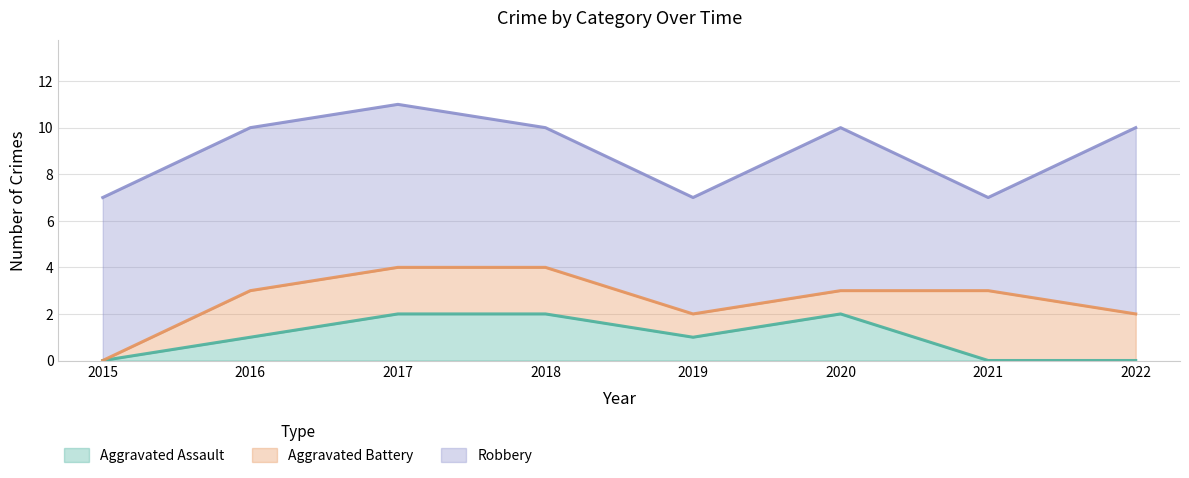

What is the total value across all series at 2020?

10